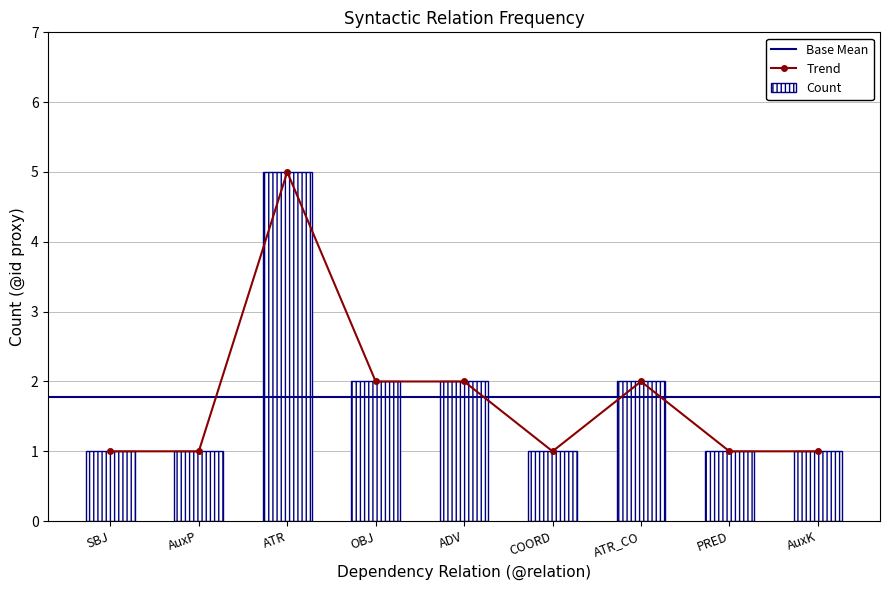

What is the value of the Trend point at the 7th from the left?

2